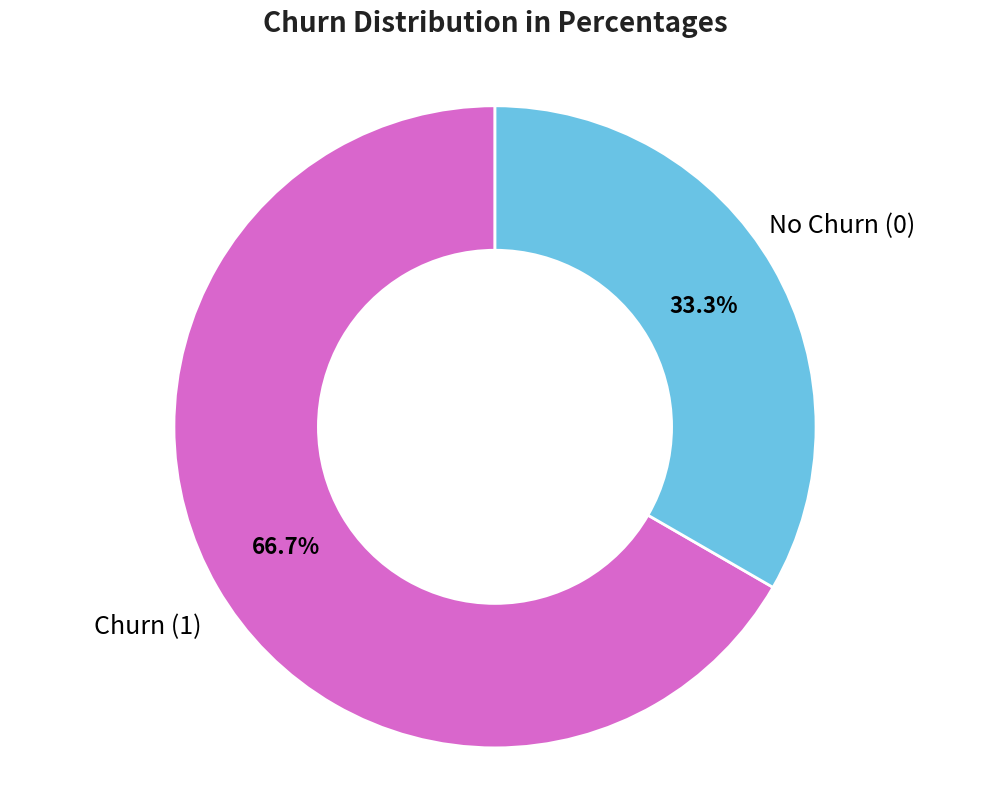

Rank the categories by value from highest to lowest.

Churn (1), No Churn (0)